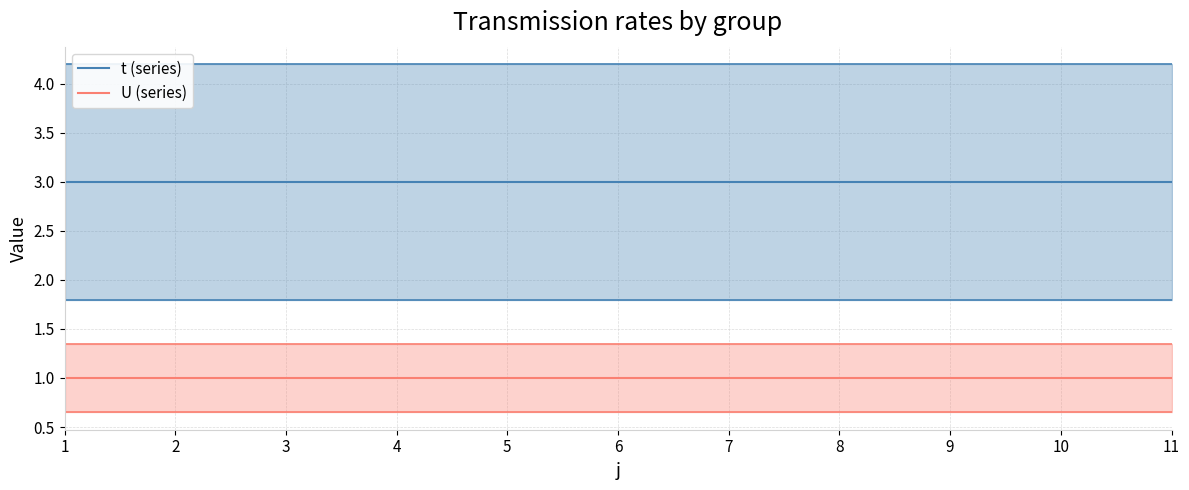

What are all the series names shown in the legend?

t (series), U (series)